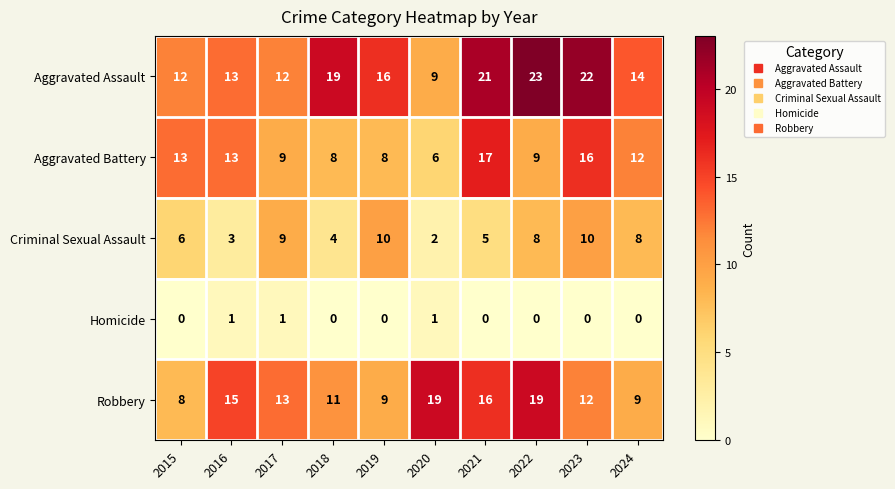

Which series has the largest range (max minus min)?

Aggravated Assault